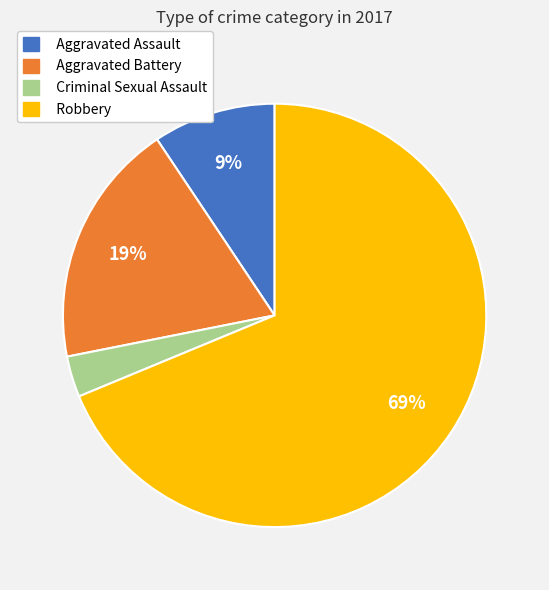

Between Aggravated Battery and Criminal Sexual Assault, which is larger?

Aggravated Battery